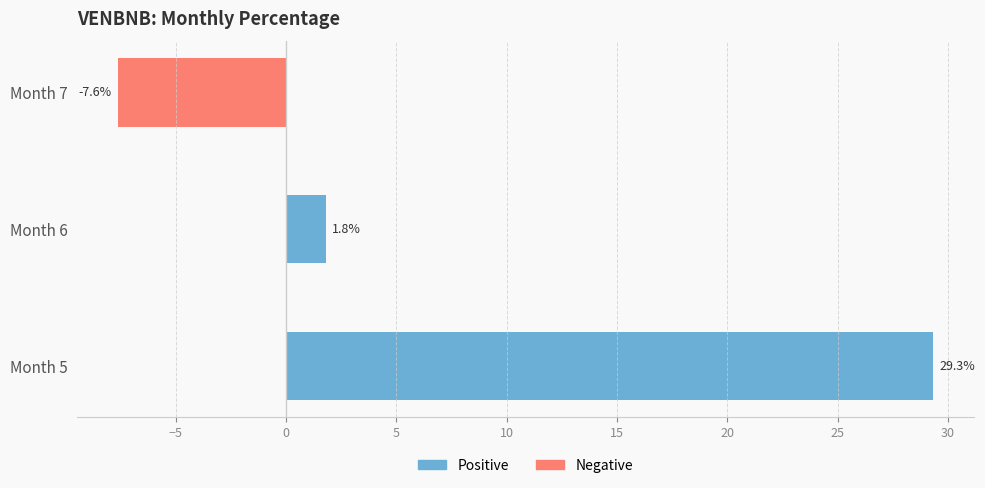

The value at Month 7 is -4.9. True or false?

False